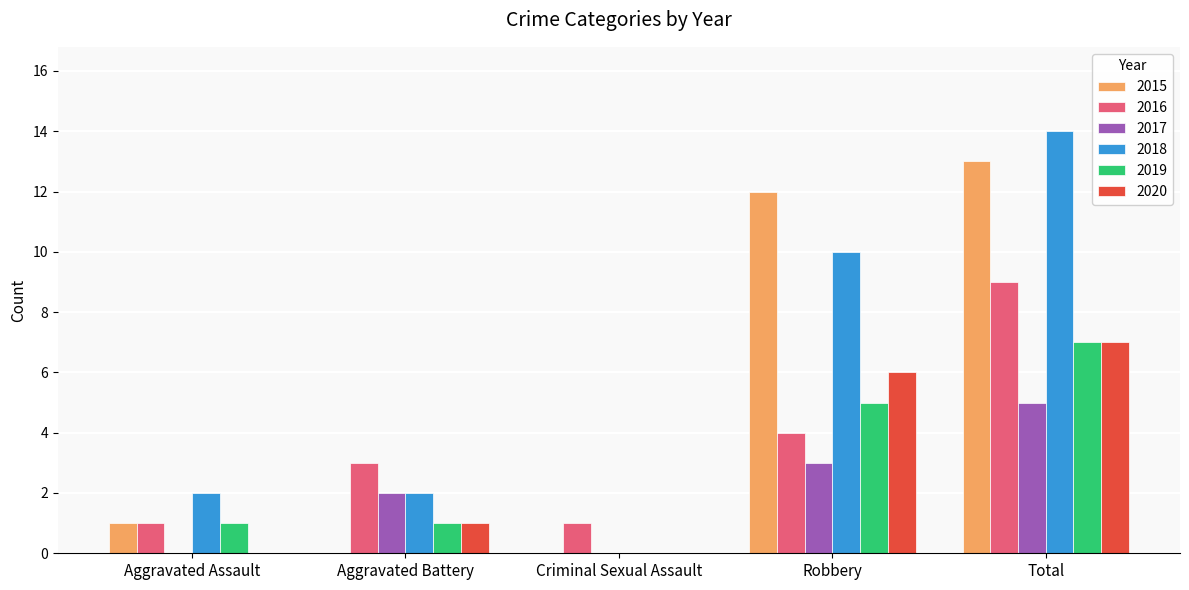

Which category has the highest value in the 2020 series?

Total